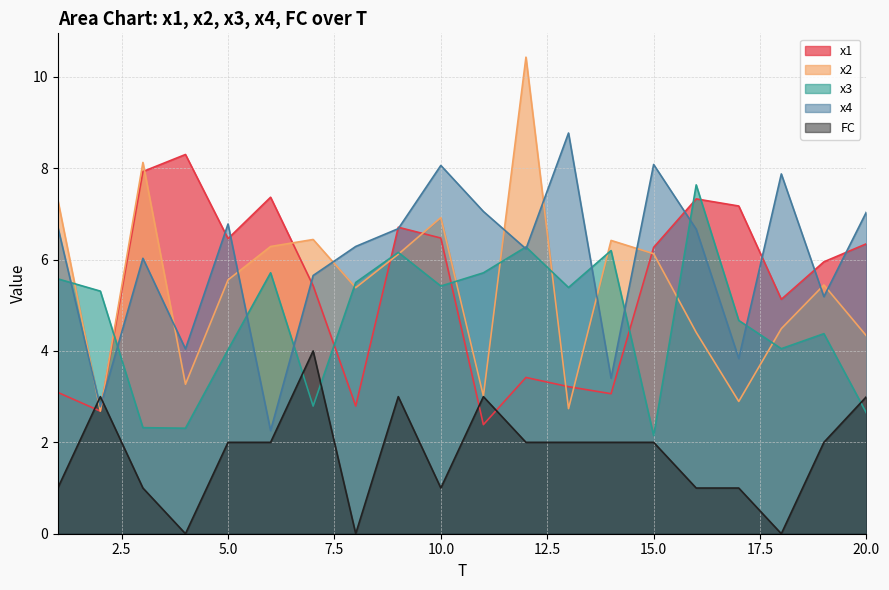

Which series changed the most between 11 and 14?

x4